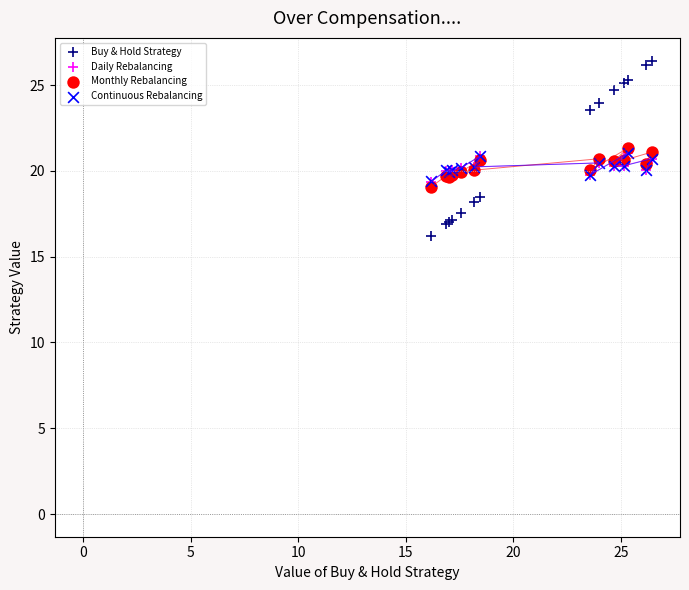

What are all the series names shown in the legend?

Buy & Hold Strategy, Daily Rebalancing, Monthly Rebalancing, Continuous Rebalancing